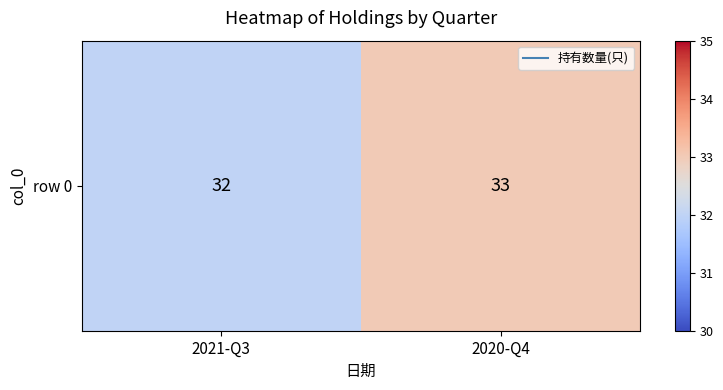

What is the greatest value displayed?

33